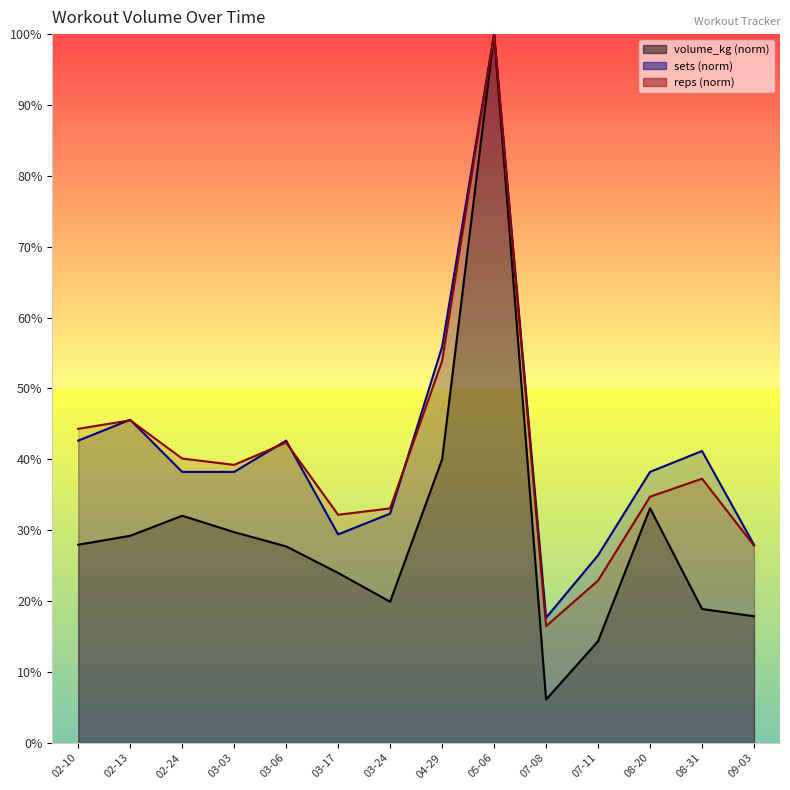

Which series has the largest total across all categories?

sets